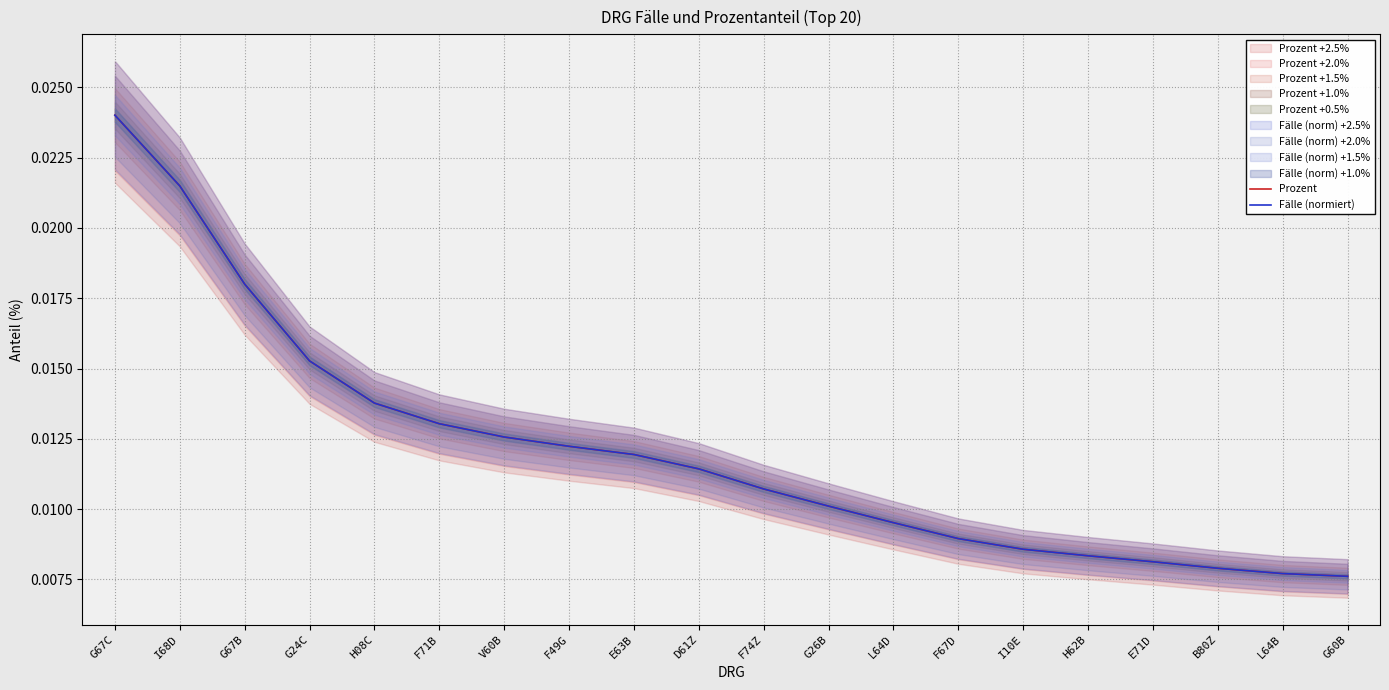

At which label is Fälle (normiert) closest to 0?

G60B